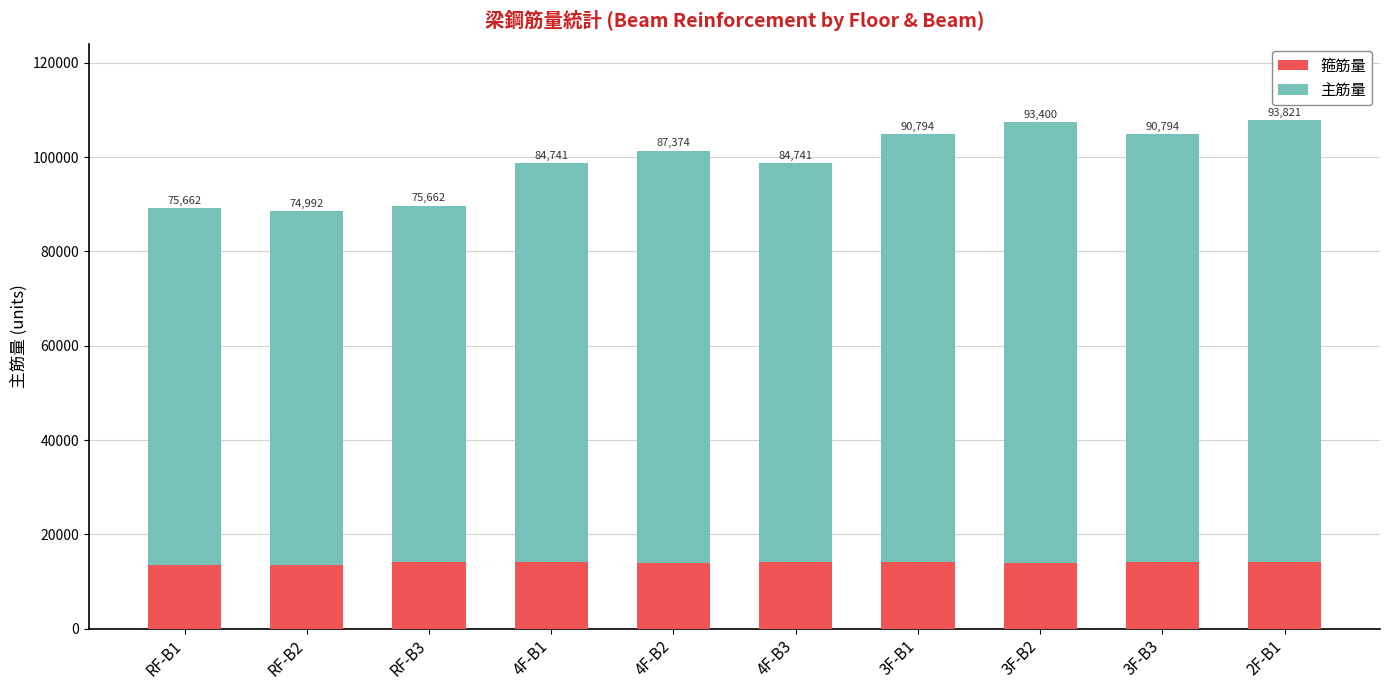

How many series are shown in this chart?

2